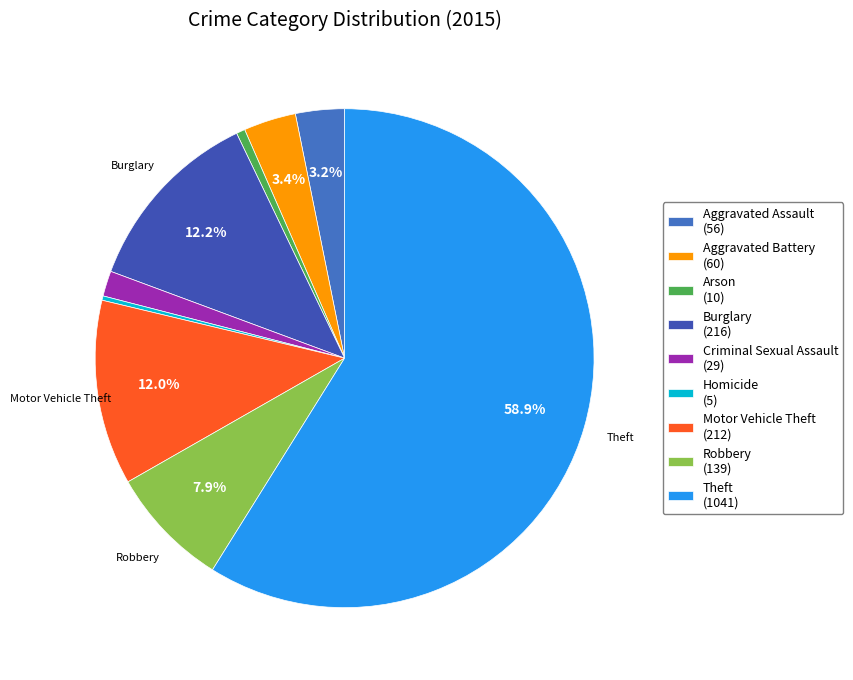

To the nearest percent, what portion does Theft represent?

59%